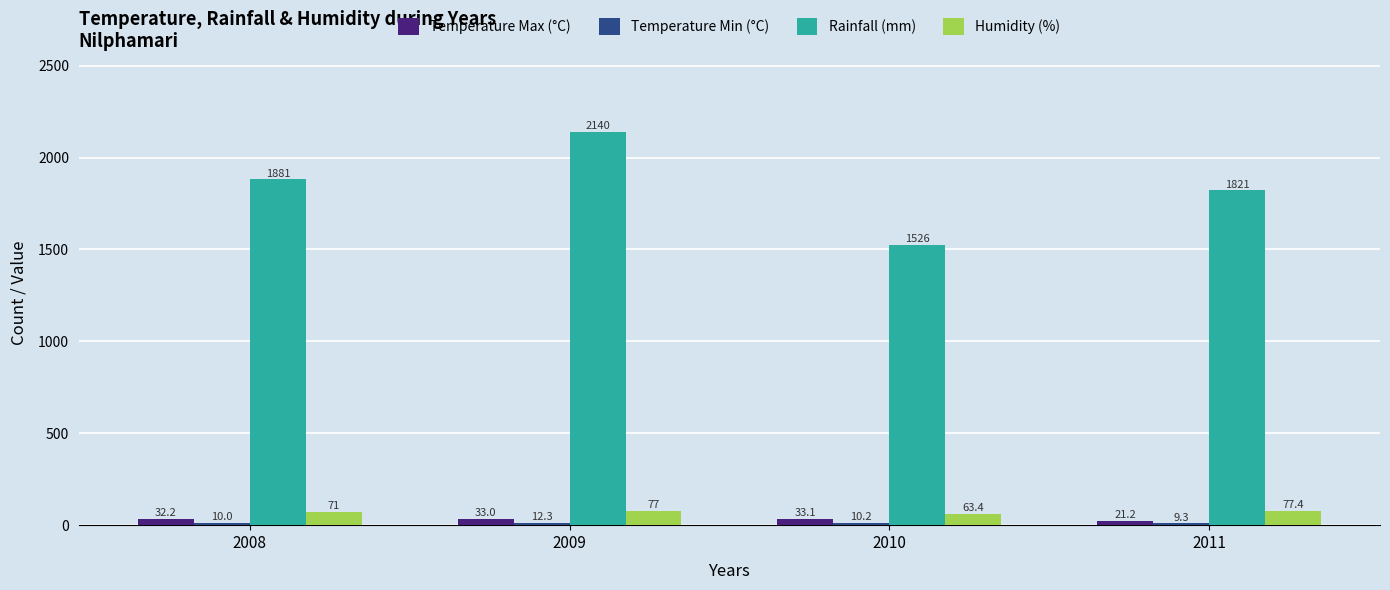

At which category does the chart reach its minimum across all series?

2011